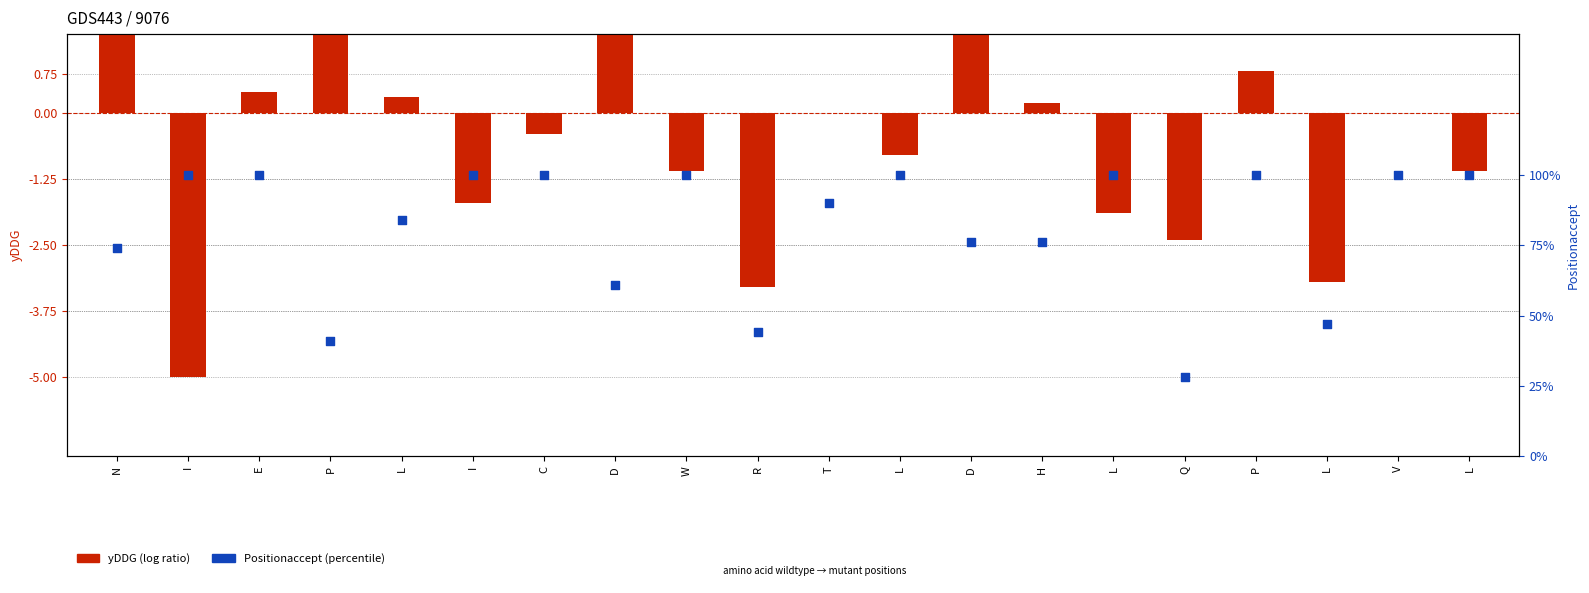

What is the total value across all series at D?

3.5